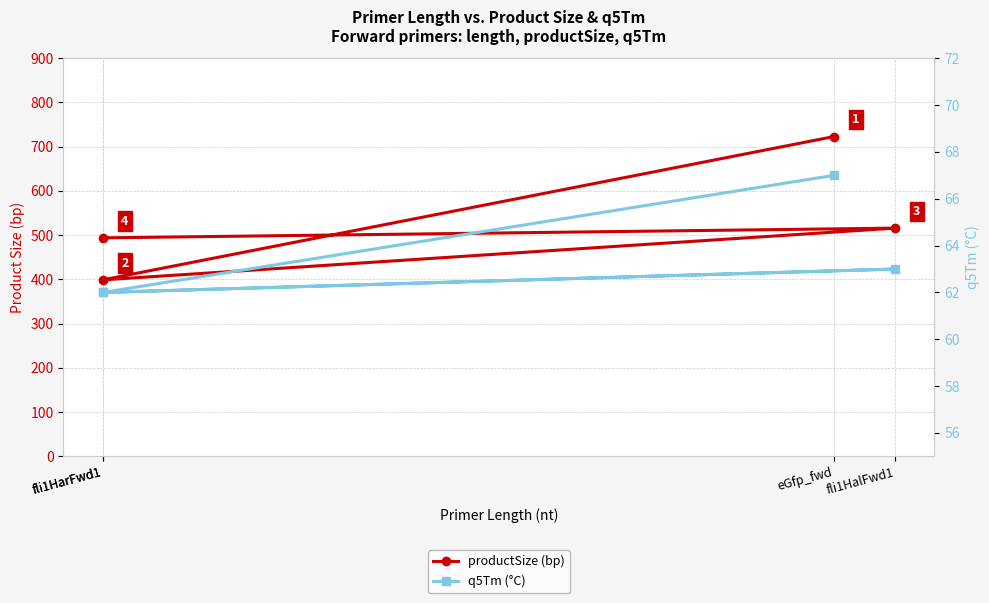

True or false: q5Tm (°C) and productSize (bp) cross at least once.

False